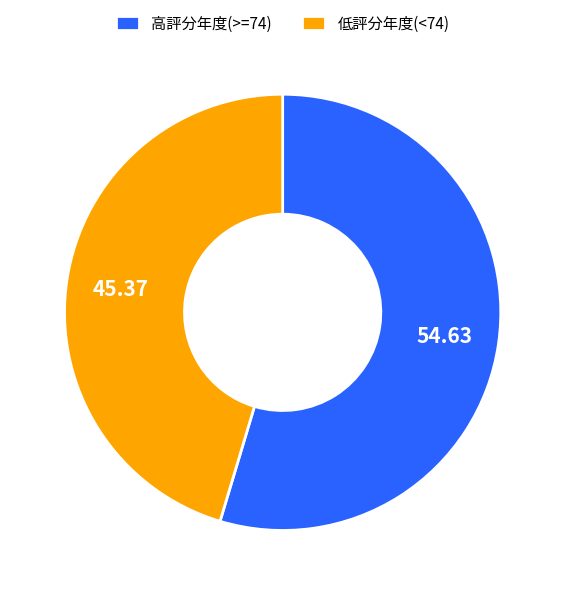

How many slices are in this pie chart?

2